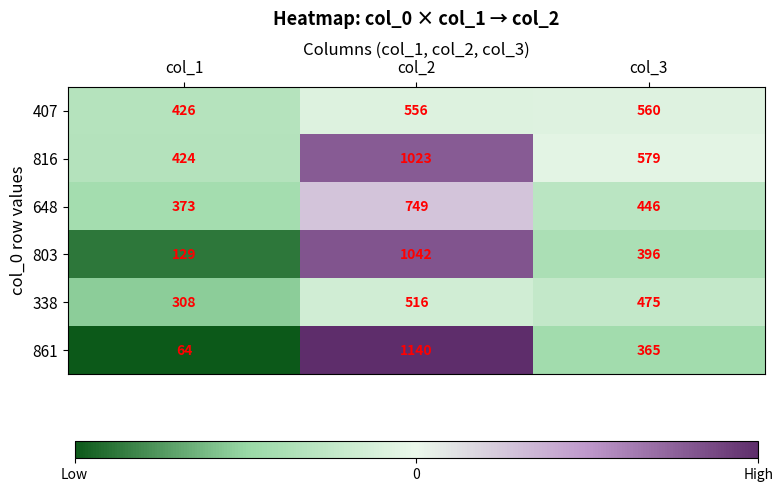

What is the spread (max minus min) of values at col_2?

624